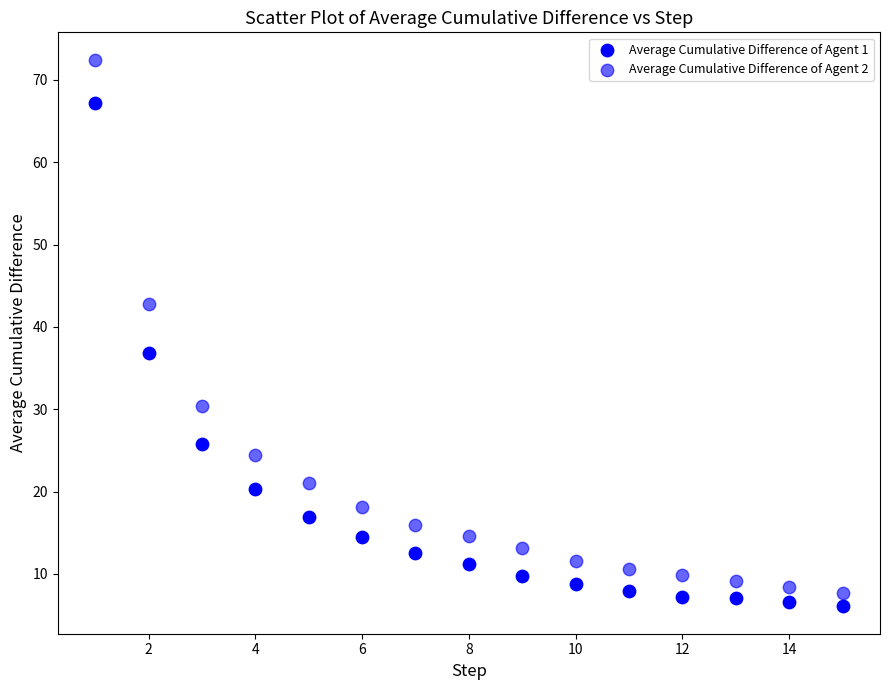

How many points are shown in the scatter plot?

30